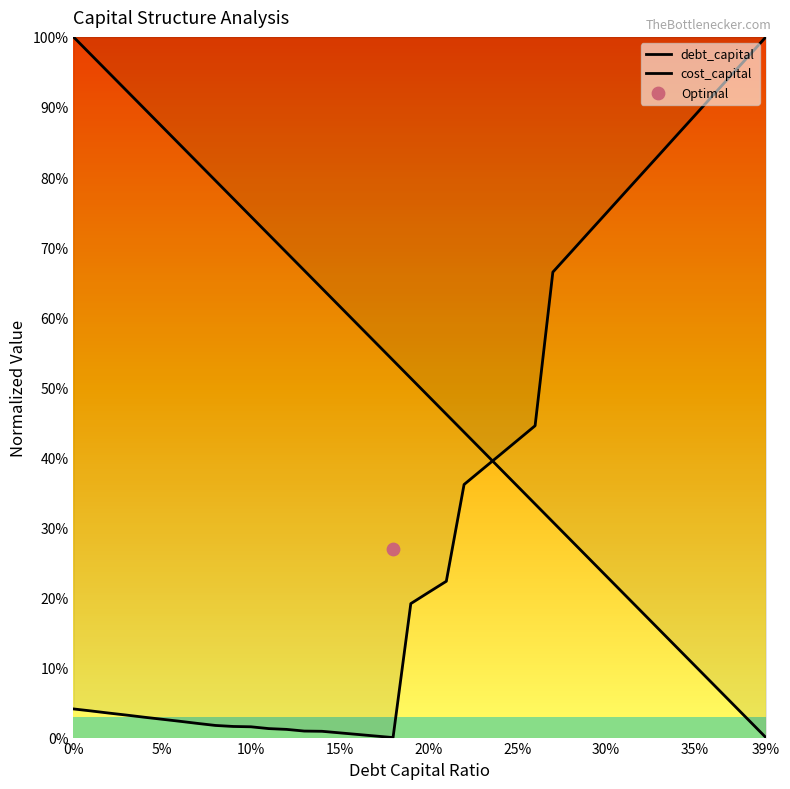

Which series reaches the maximum Y coordinate?

debt_capital